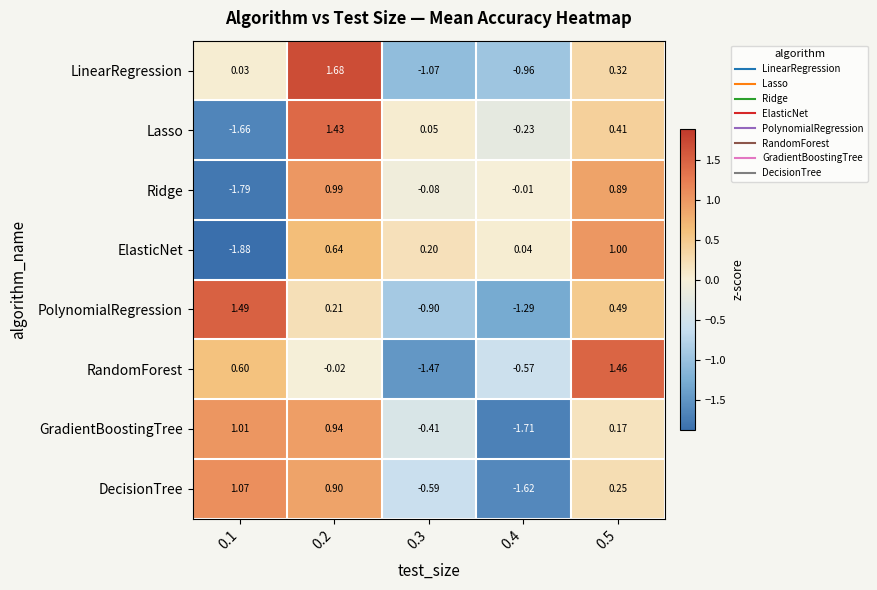

Rank the series by their maximum value, from lowest to highest.

Ridge, ElasticNet, GradientBoostingTree, DecisionTree, Lasso, RandomForest, PolynomialRegression, LinearRegression